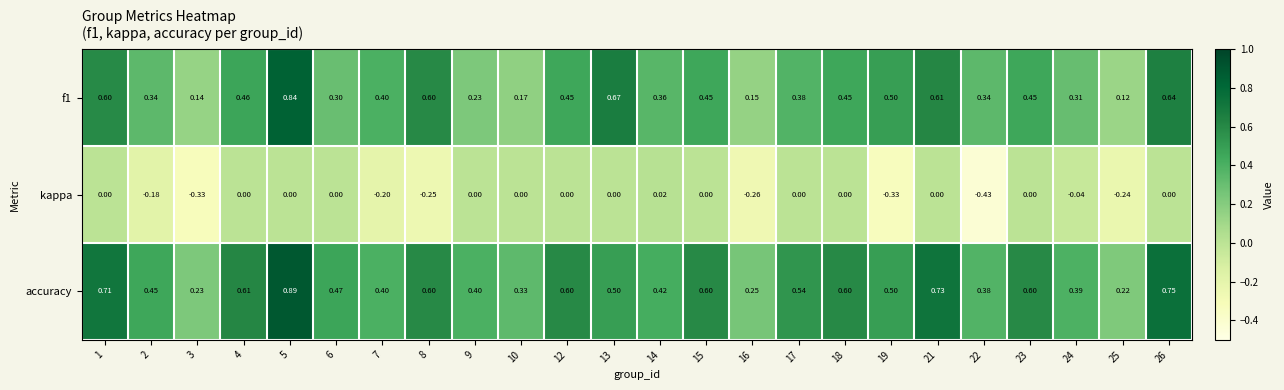

How many distinct data groups are displayed?

3